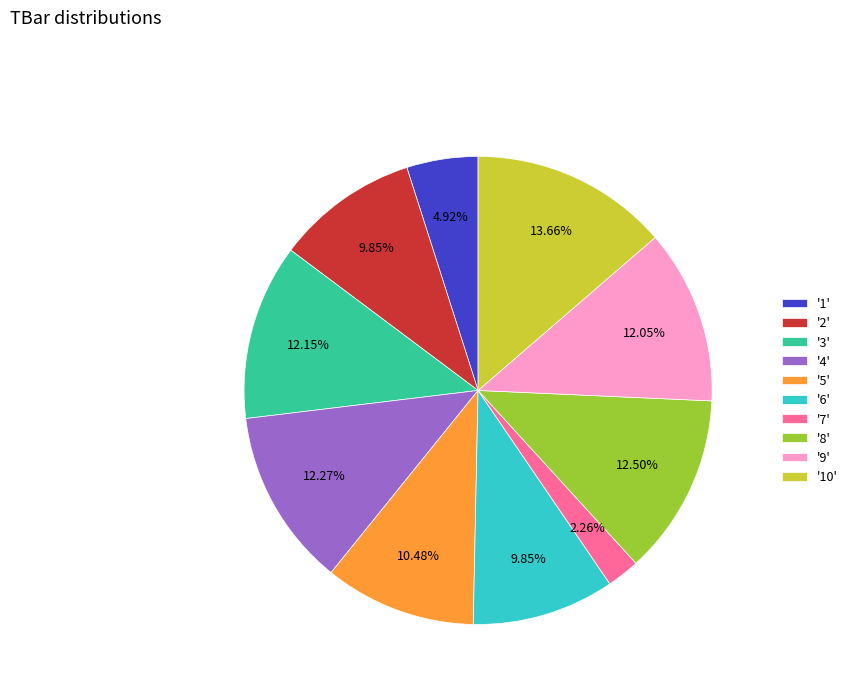

Does '2' account for over 50% of the chart?

No